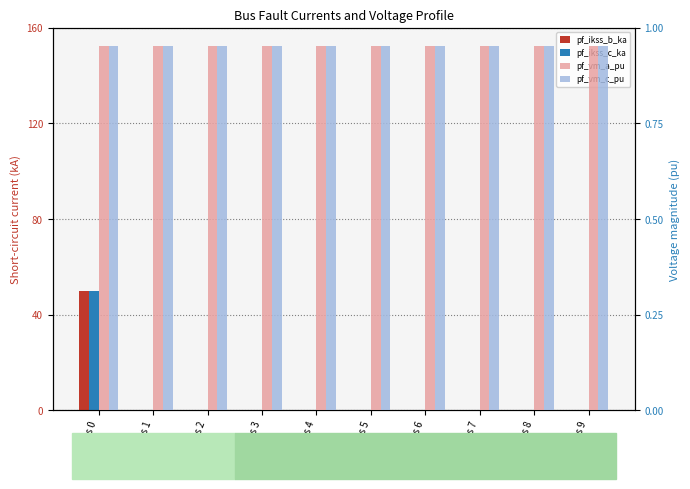

What is the value of the pf_ikss_c_ka bar at the 1st from the left?

50.0